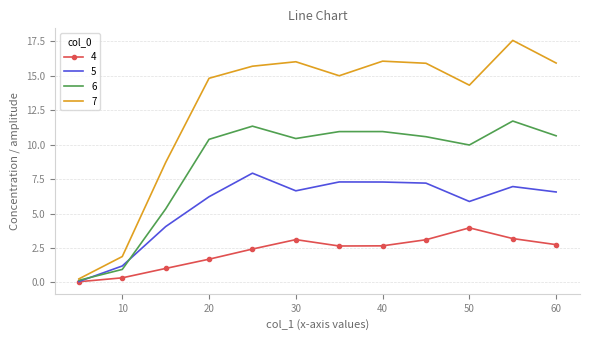

After their last crossing, which series has the higher values: 5 or 6?

6